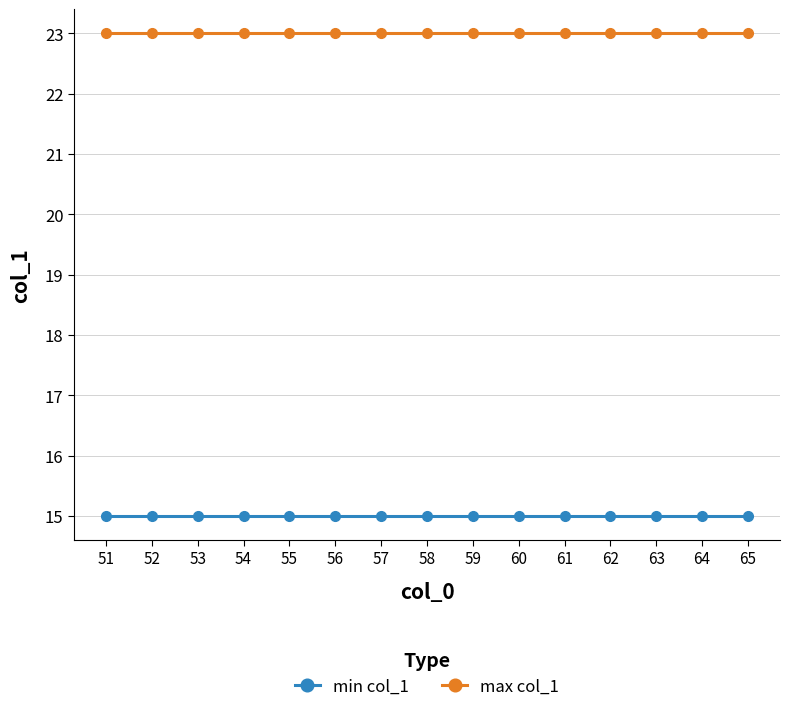

Rank the series at 51 from highest to lowest value.

max col_1, min col_1